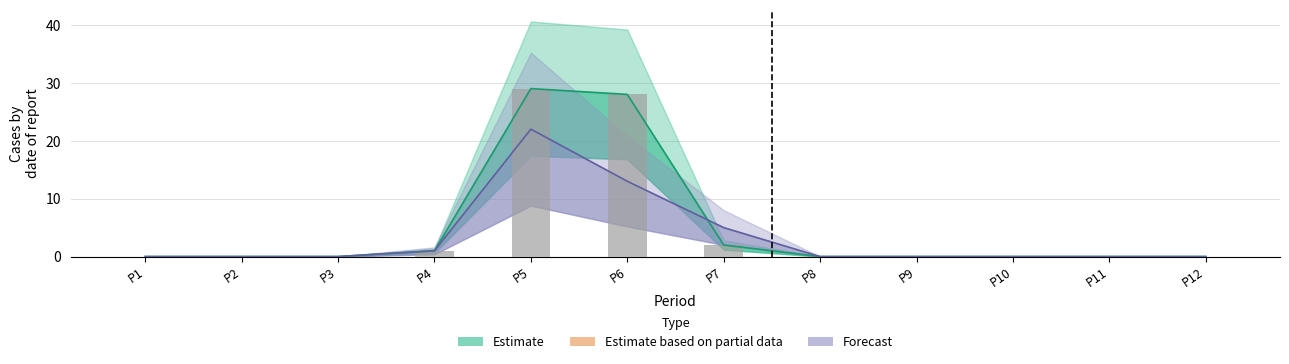

Reading left to right, transcribe all the data shown in this chart.

R1: 0	0	0	1	29	28	2	0	0	0	0	0
R2: 0	0	0	1	22	13	5	0	0	0	0	0